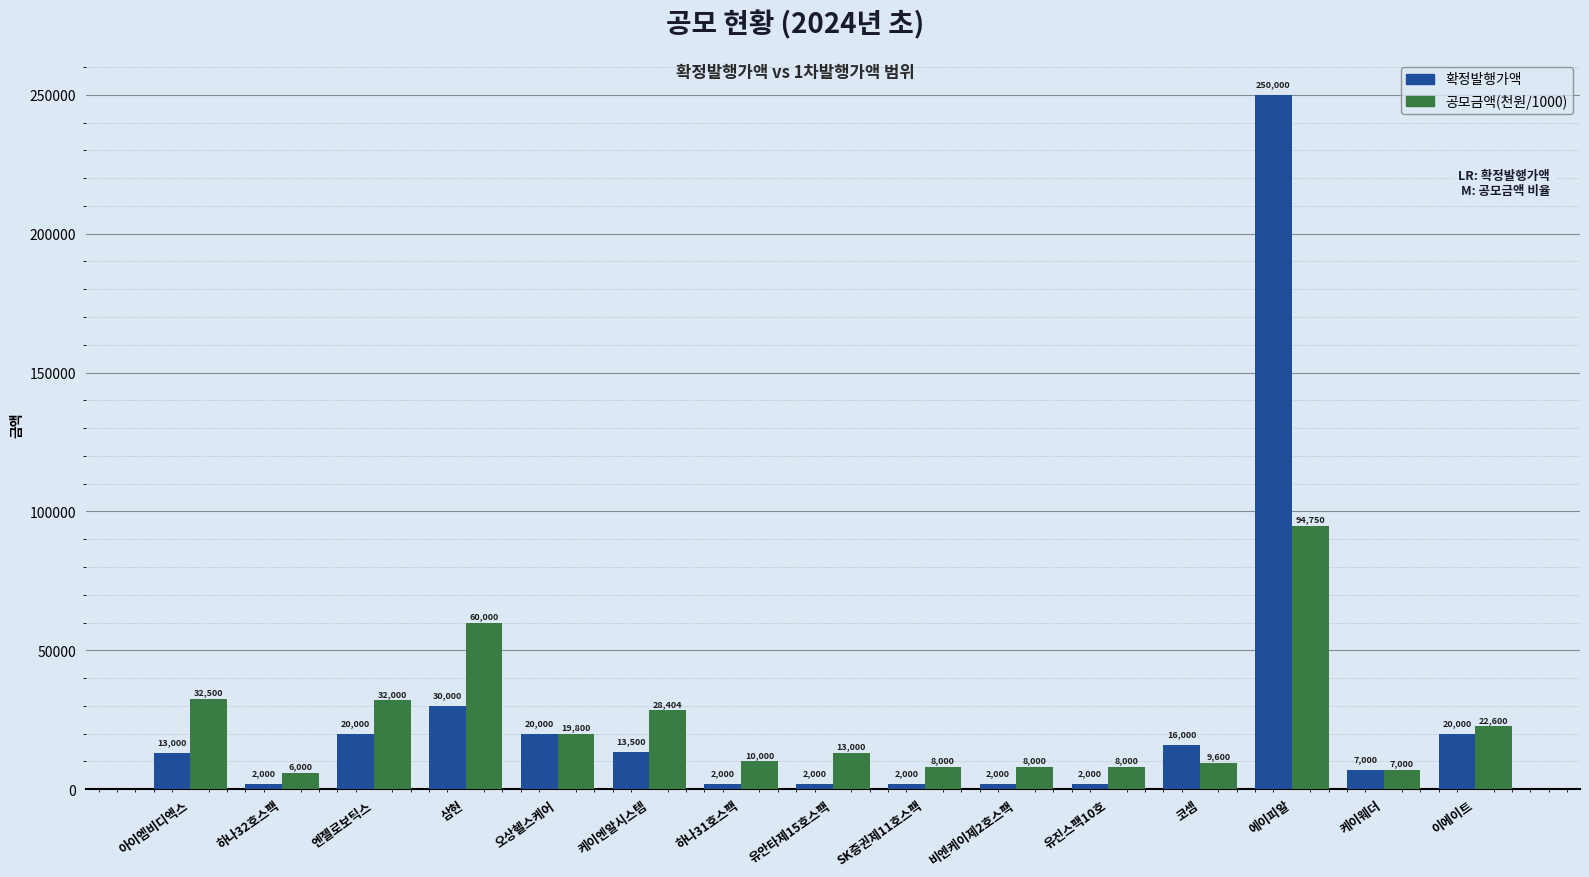

What is the difference between the maximum and minimum values in the 확정발행가액 series?

248000